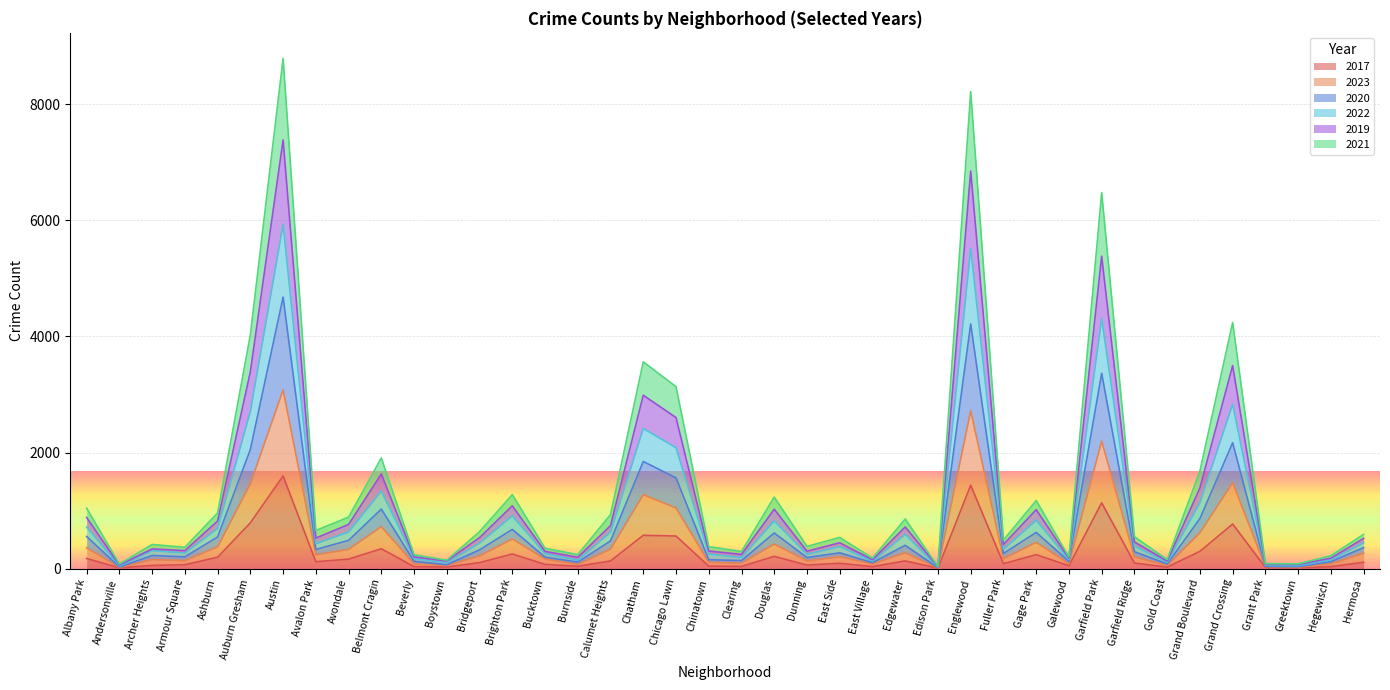

Is it true that 2022 equals 109 at East Village?

False